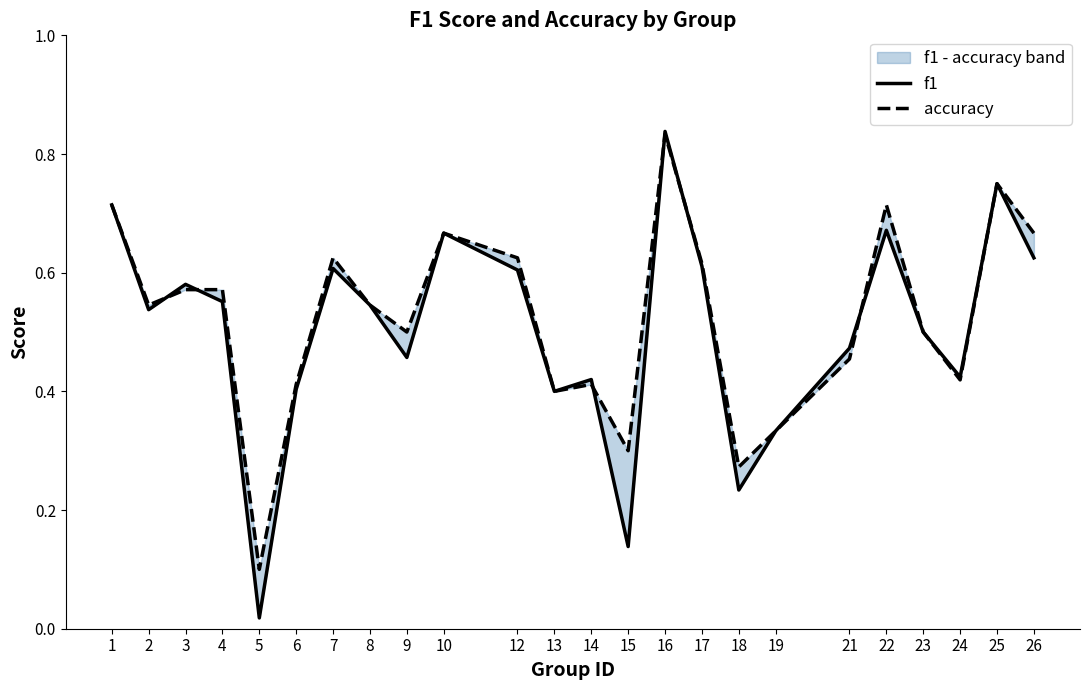

What is the value of the f1 point at the 8th from the left?

0.5